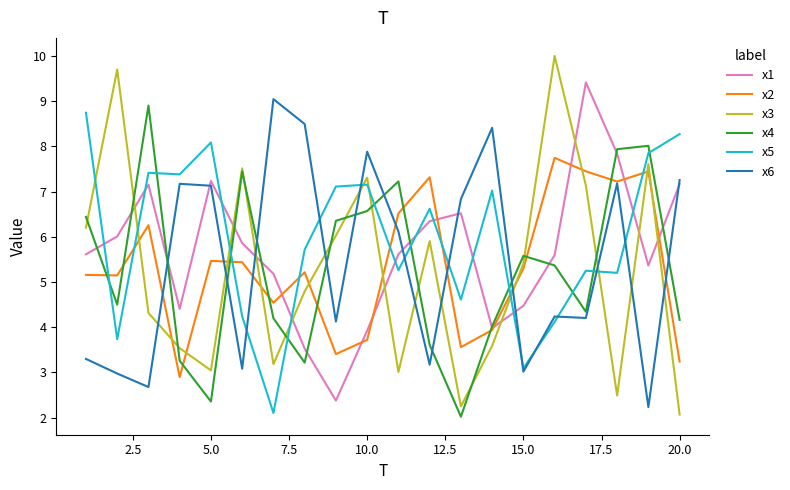

What is the minimum value for x2?

2.9